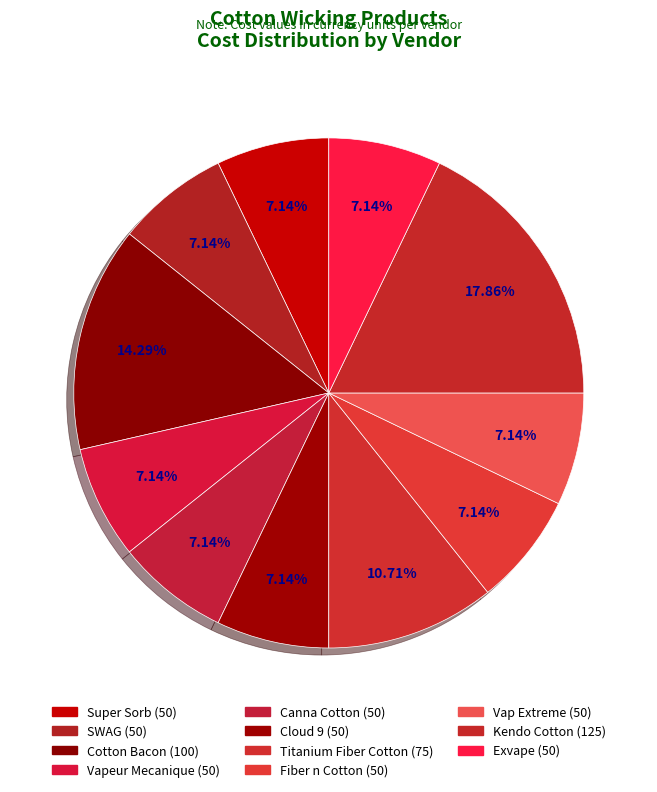

To the nearest percent, what is the difference between the Titanium Fiber Cotton and Cotton Bacon slice percentages?

4%